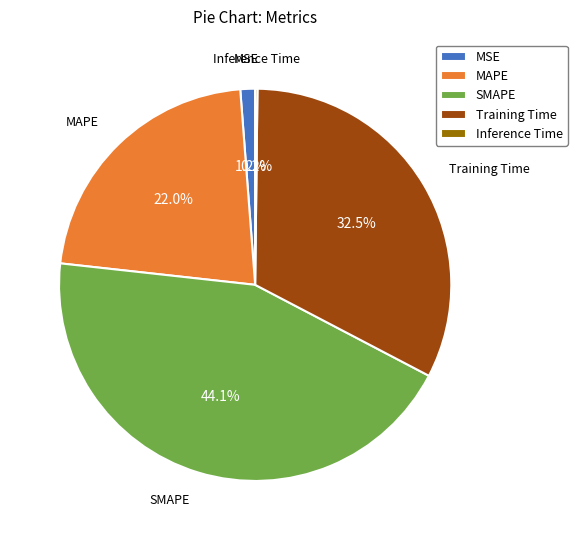

Is there any slice that represents more than half of the pie?

No